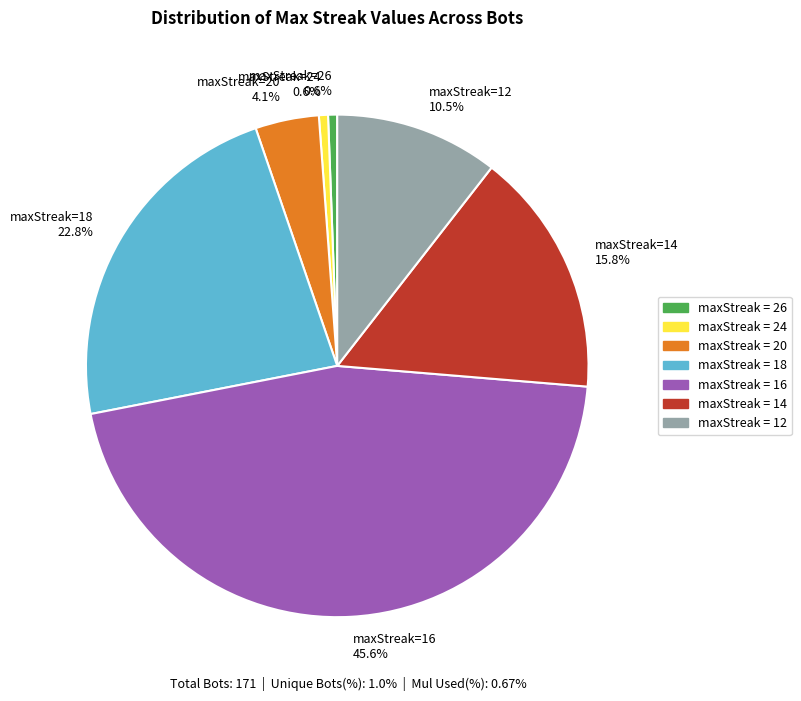

Do maxStreak=24 0.6% and maxStreak=18 22.8% together represent more than half of the pie?

No